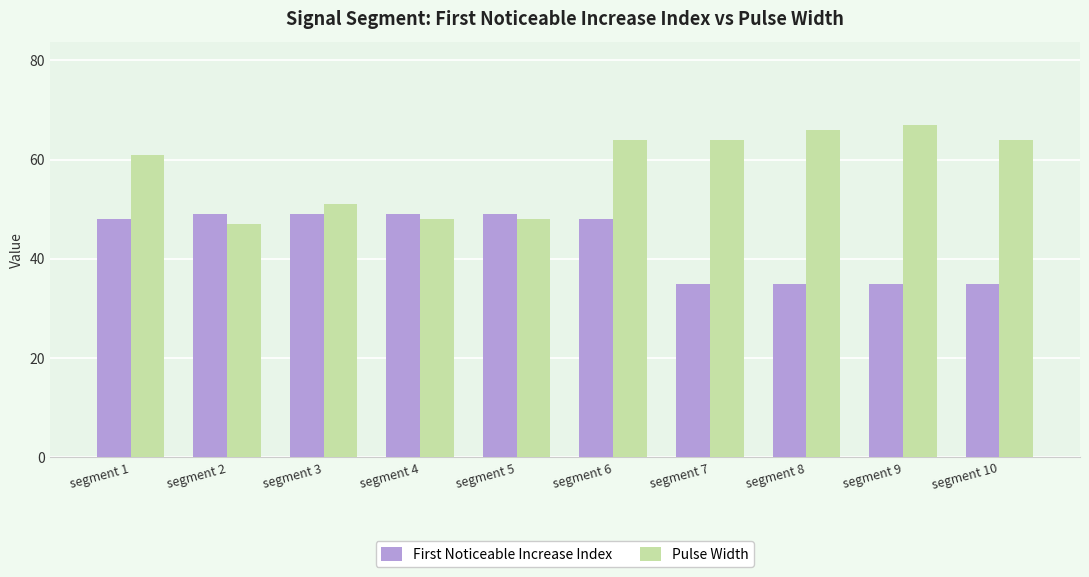

Which series has the largest range (max minus min)?

Pulse Width